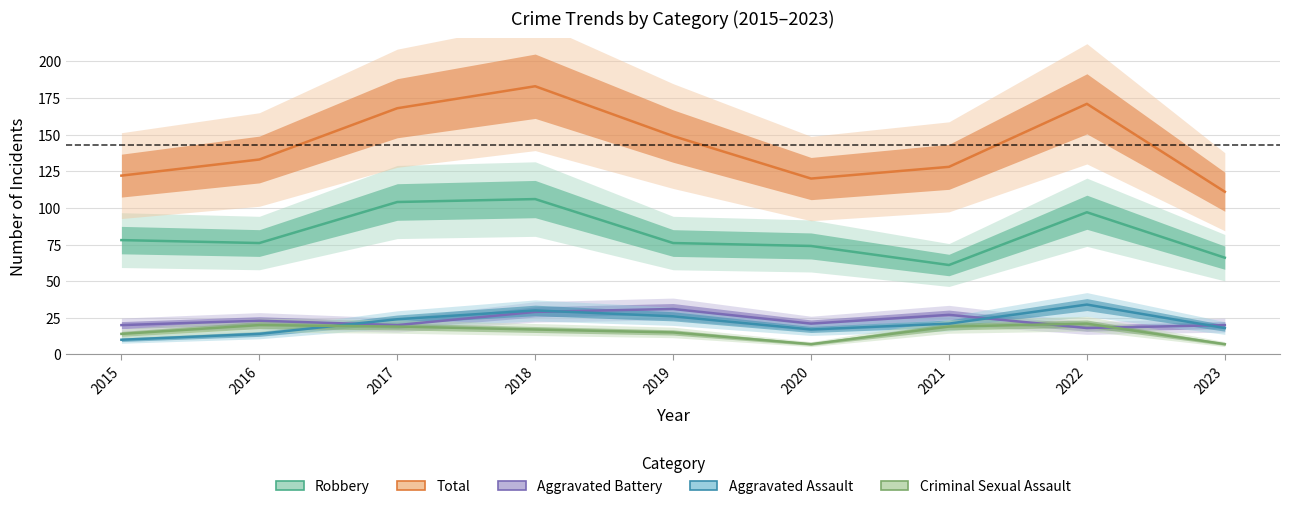

True or false: Robbery and Total intersect in this chart.

False